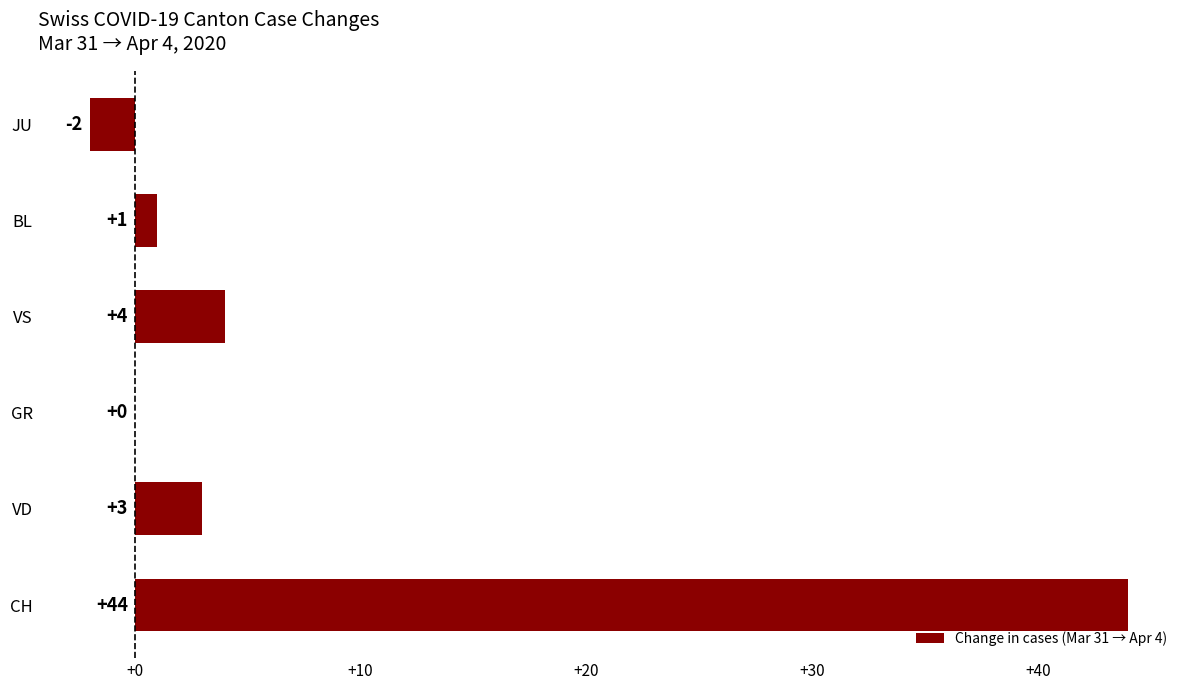

How many categories are shown in the chart?

6